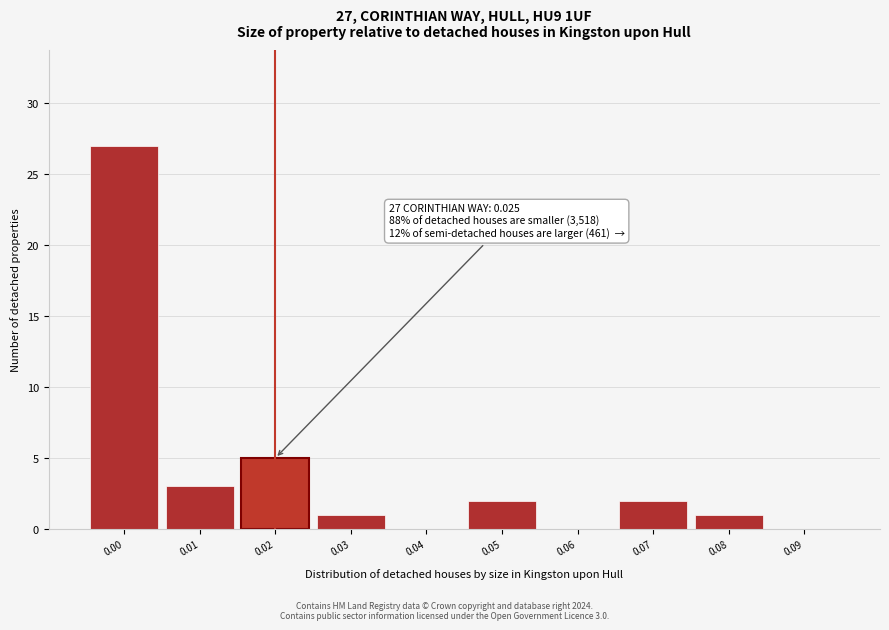

Reading left to right, list all the values displayed in this chart.

0.00=27	0.01=3	0.02=5	0.03=1	0.04=0	0.05=2	0.06=0	0.07=2	0.08=1	0.09=0